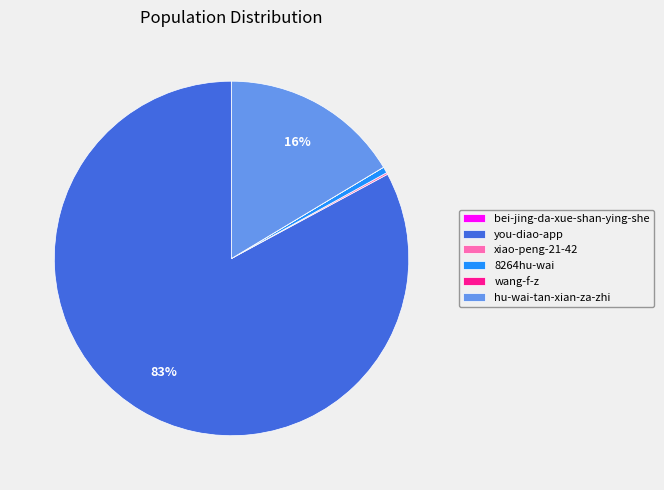

What is the largest slice in the pie chart?

you-diao-app